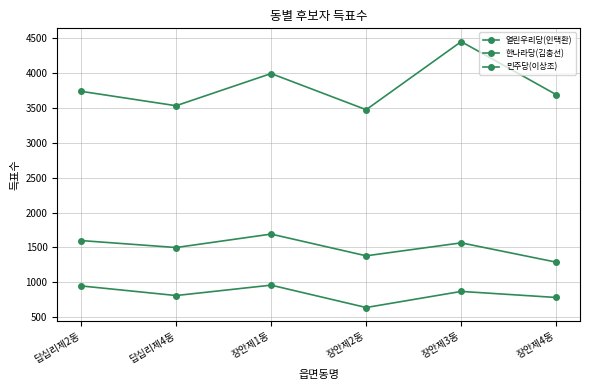

What is the highest value of the 한나라당(김충선) series?

4454